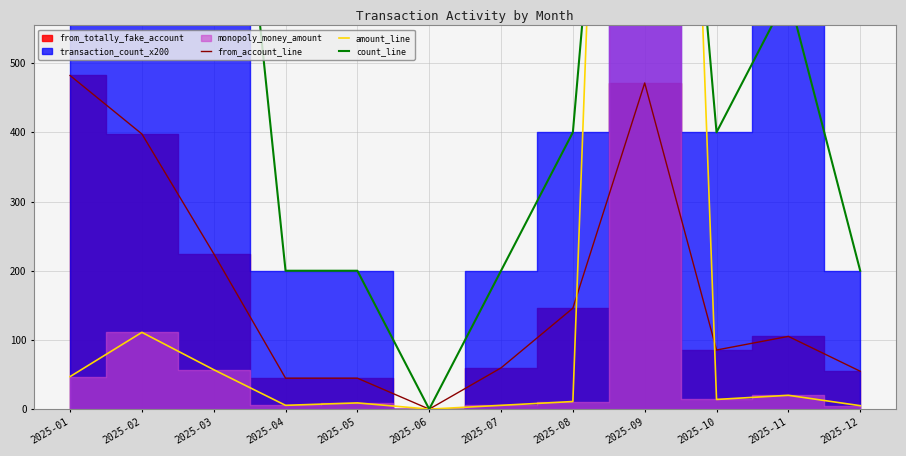

Which category has the highest value across all series?

2025-09